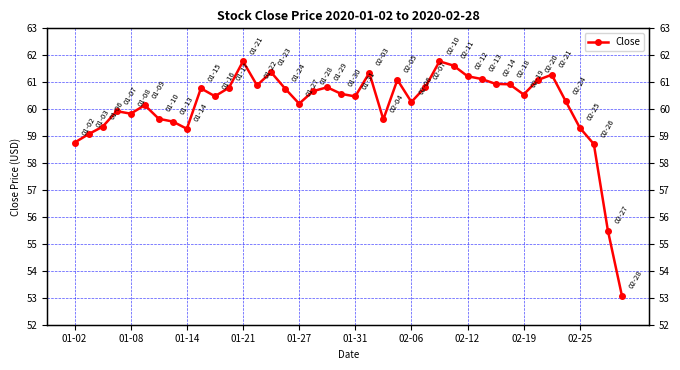

What is the sum of all values?

2405.6